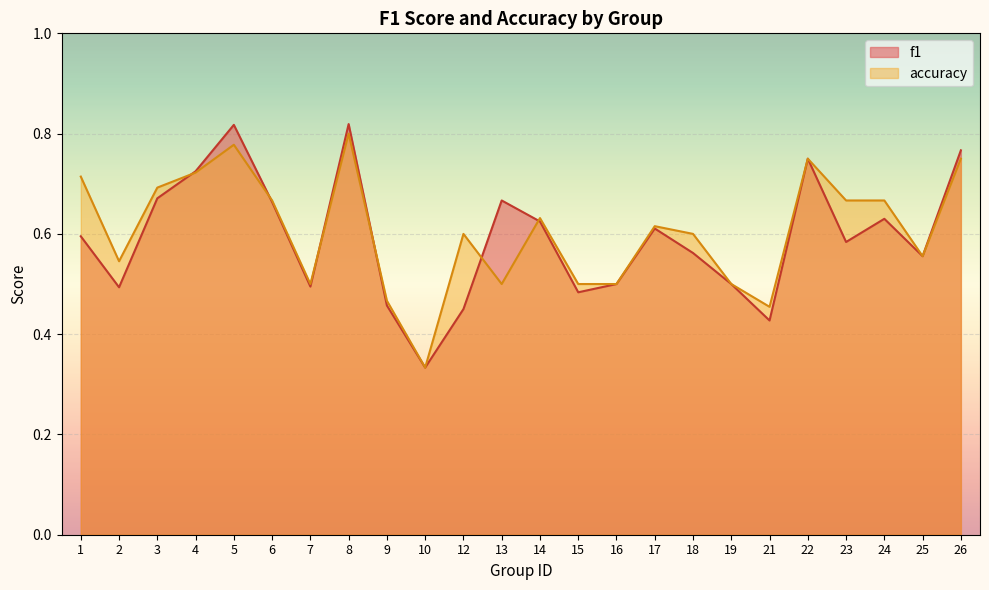

Where is the first local maximum for accuracy?

5